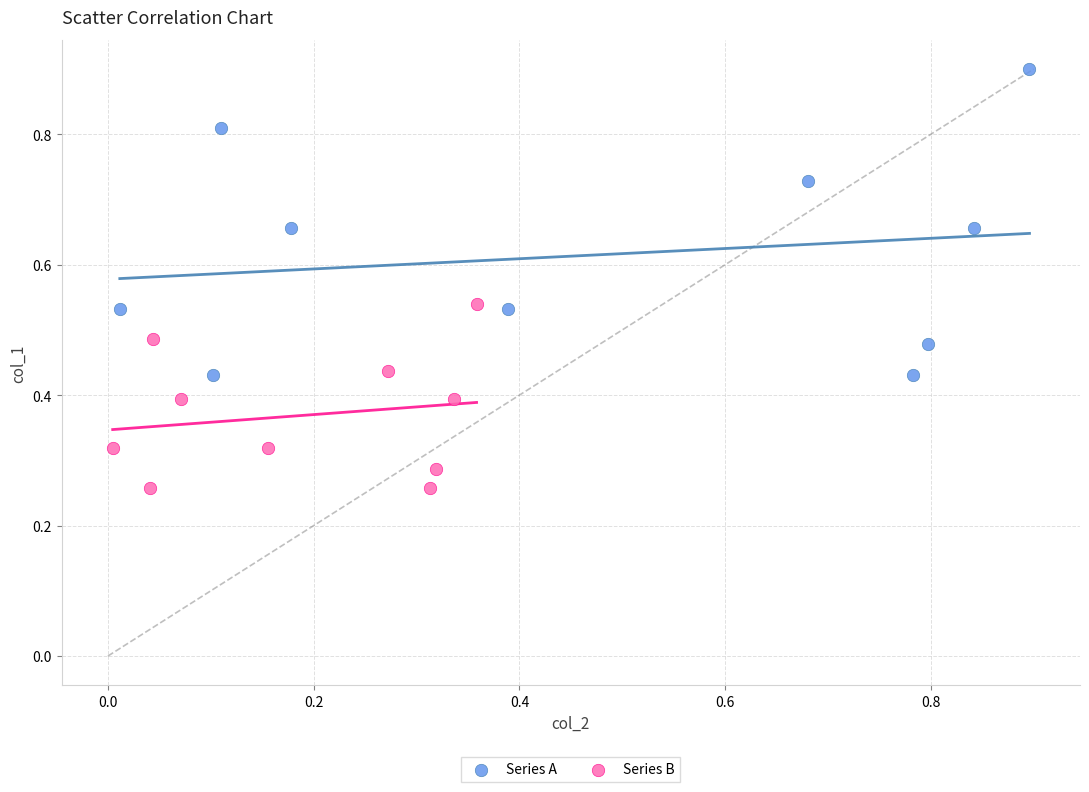

Which series contains the lowest Y value?

Series B